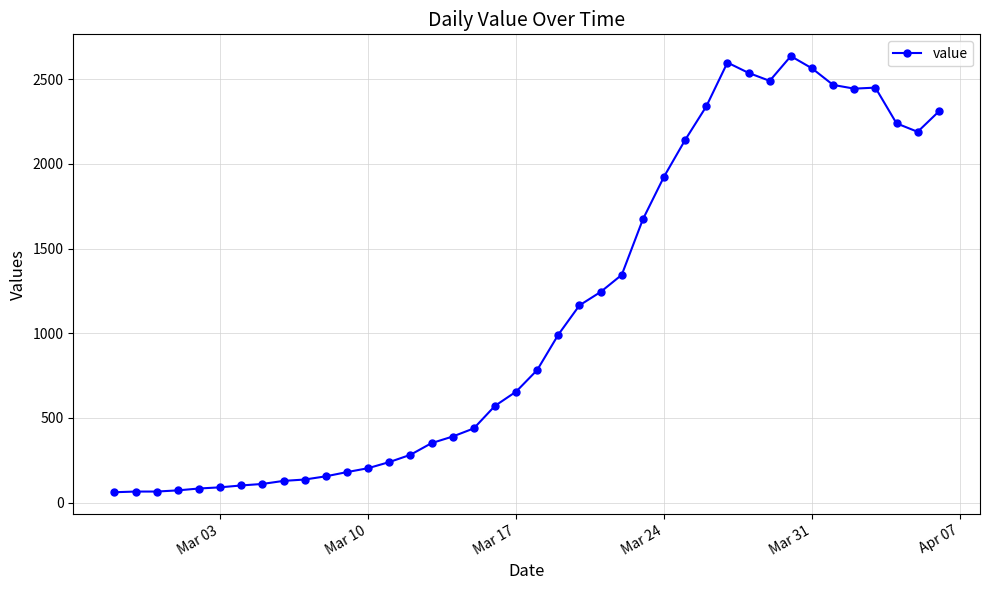

What is the value of the 11th point from the left?

155